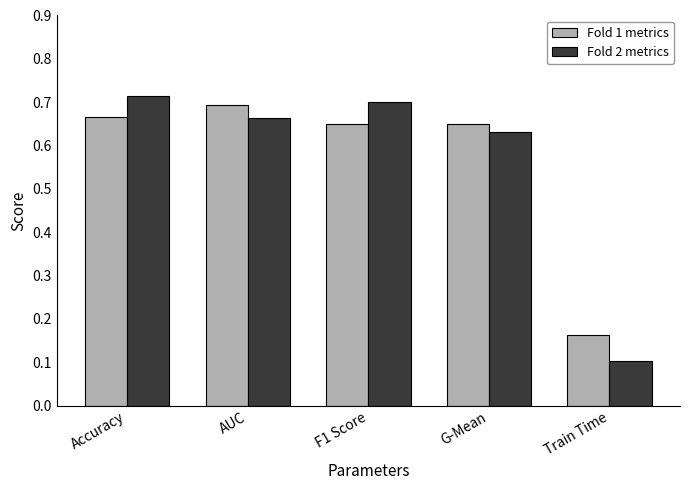

Is the value of Fold 1 metrics at AUC greater than the value of Fold 2 metrics at G-Mean?

Yes